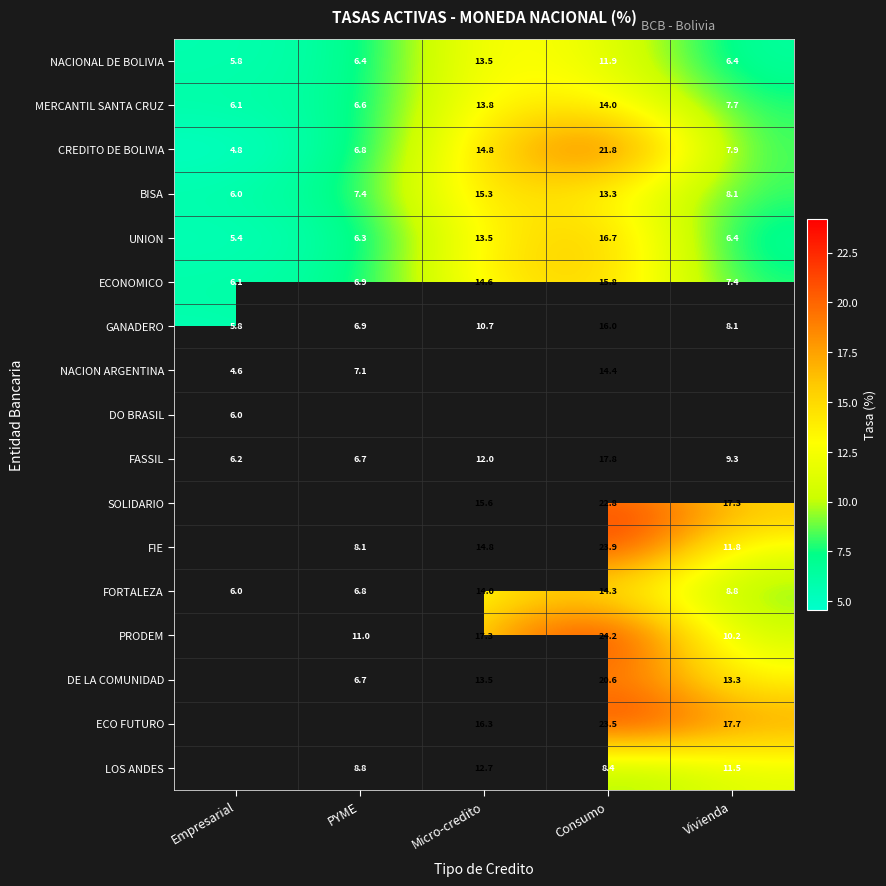

What is the difference between the highest and lowest values at PYME?

4.7